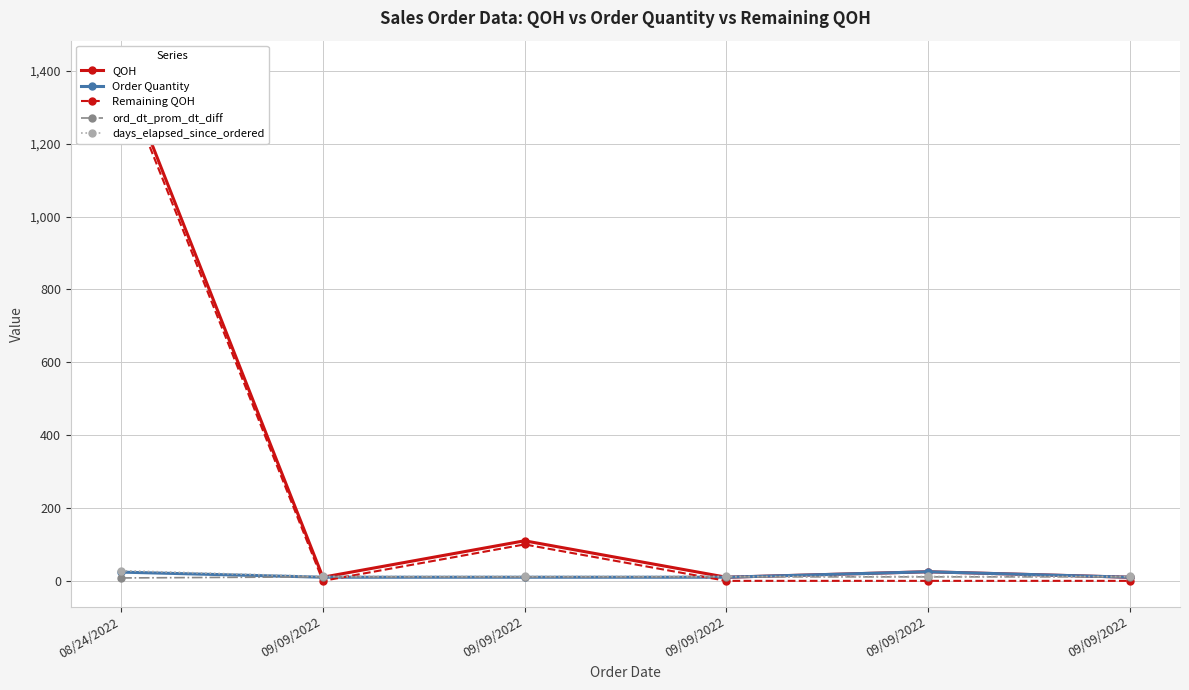

What is the difference between the maximum and minimum values in the Remaining QOH series?

1388